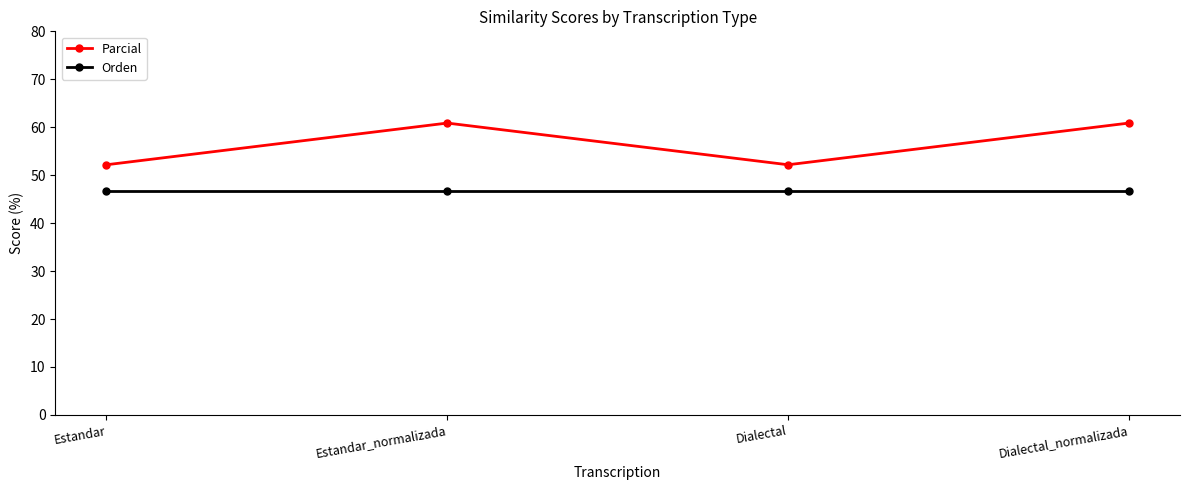

True or false: Parcial and Orden cross at least once.

False